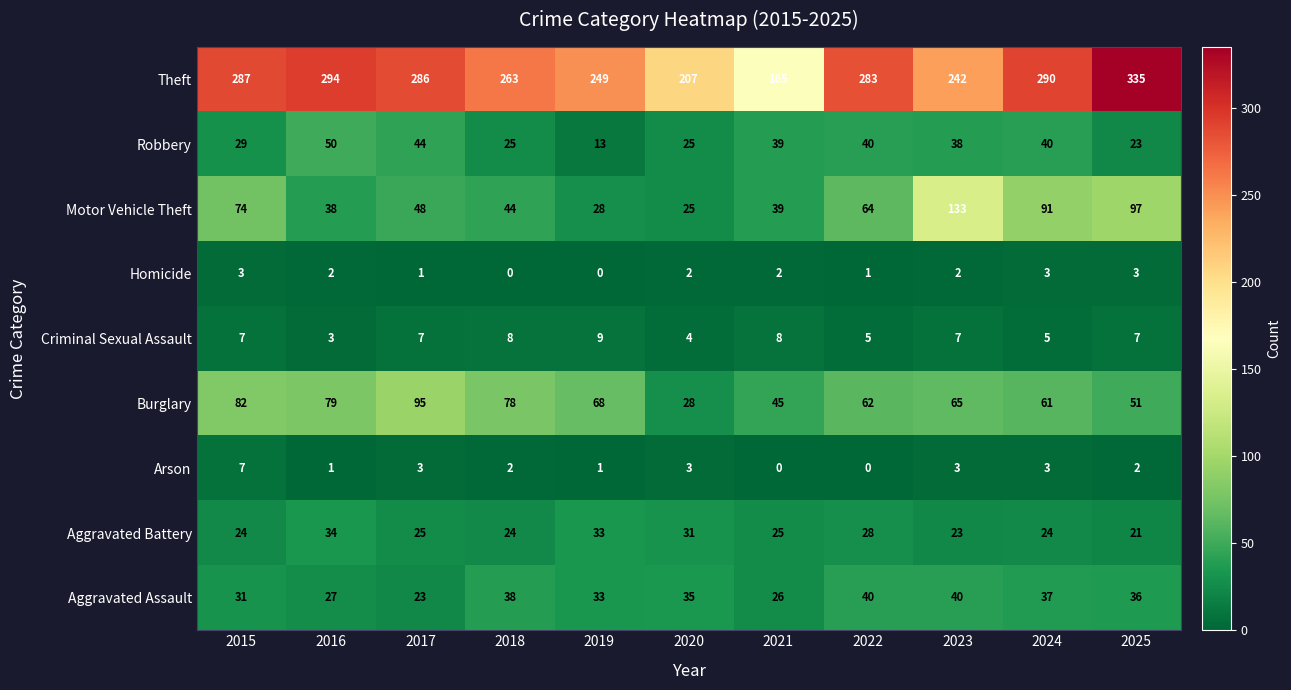

At which label is Aggravated Battery closest to 27?

2022